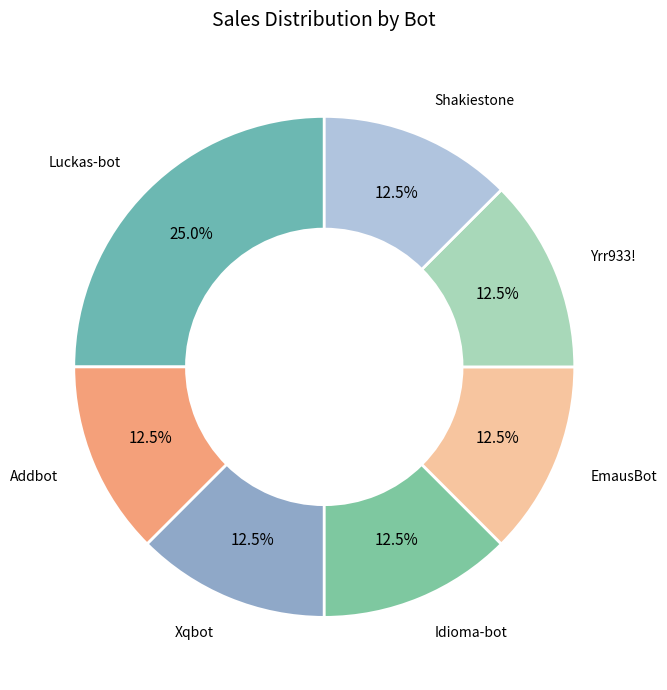

How many segments does this pie chart have?

7